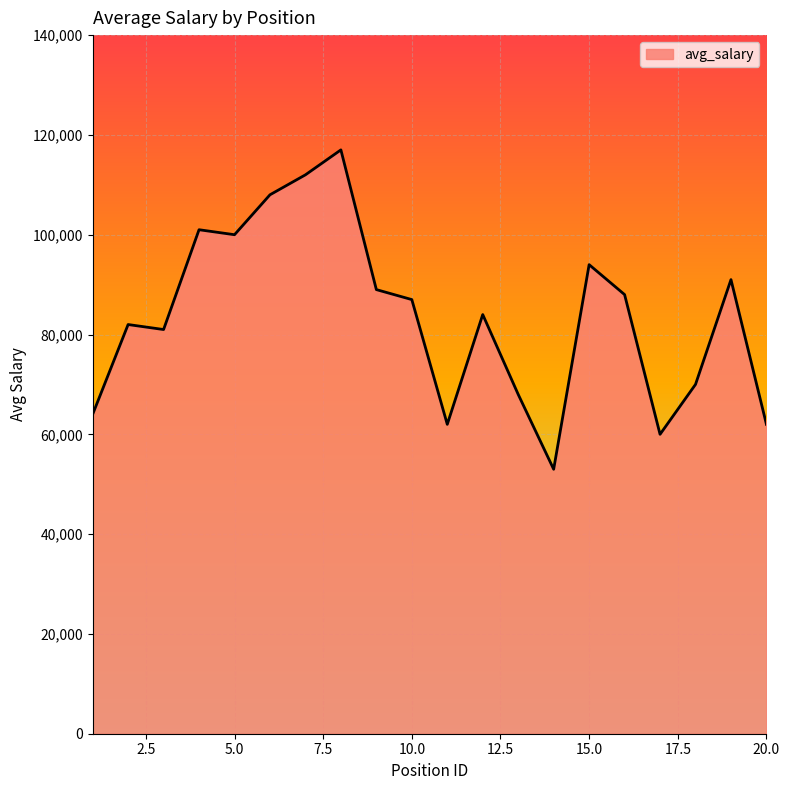

What is the minimum value shown in the chart?

53000